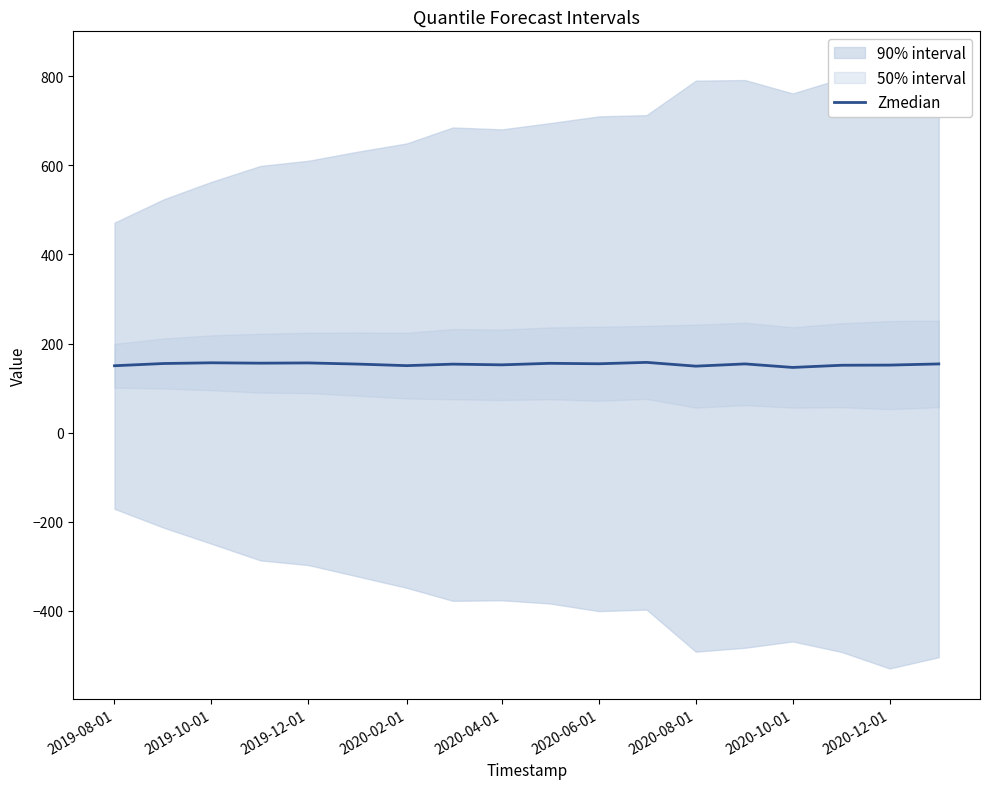

What is the minimum value for Zmedian?

146.5